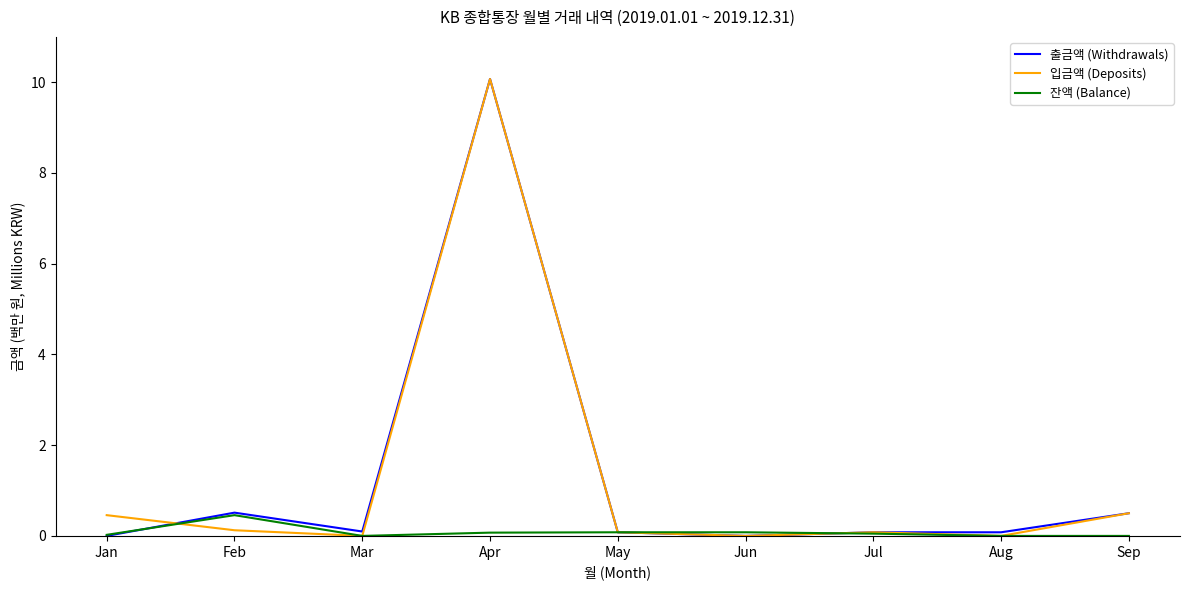

What is the difference between the highest and lowest values at Sep?

0.5